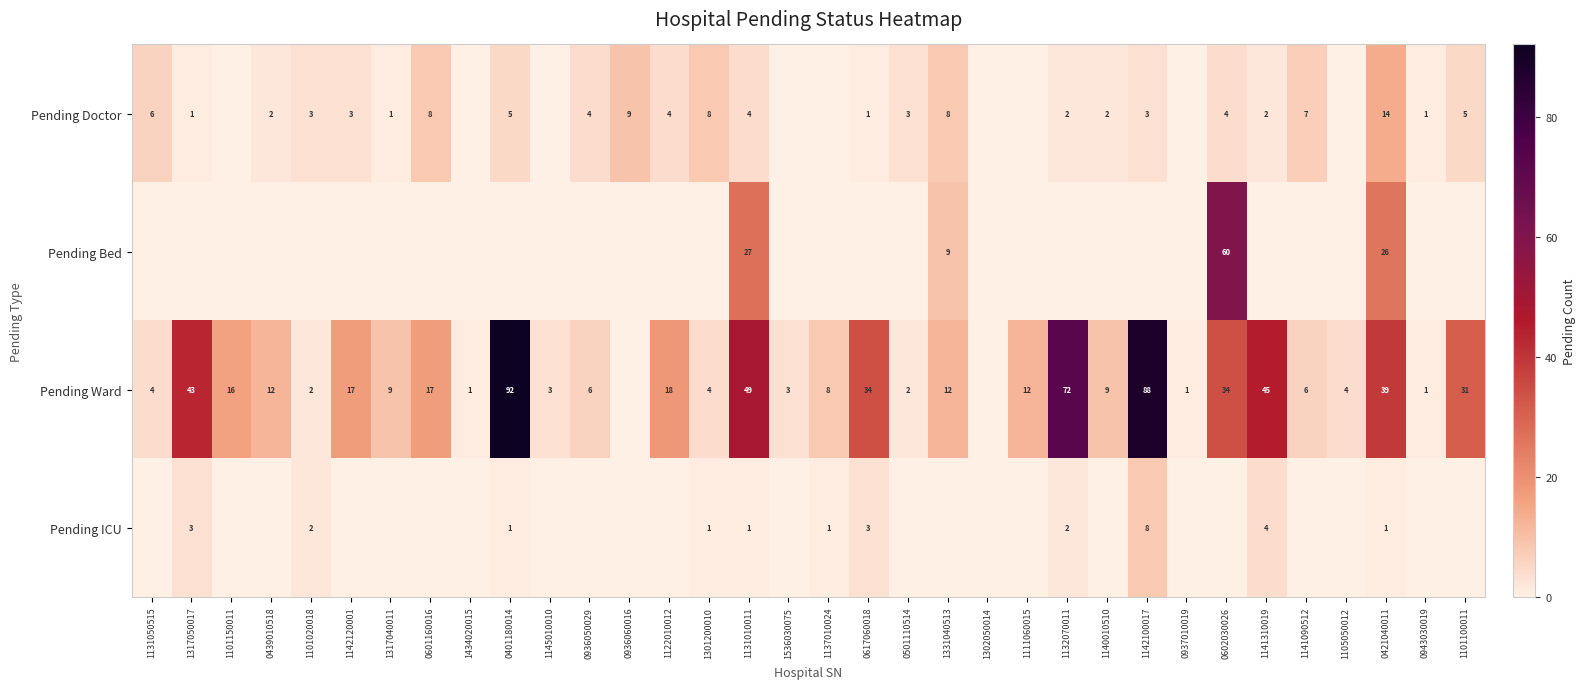

Is it true that Pending Ward equals 26 at 0421040011?

False